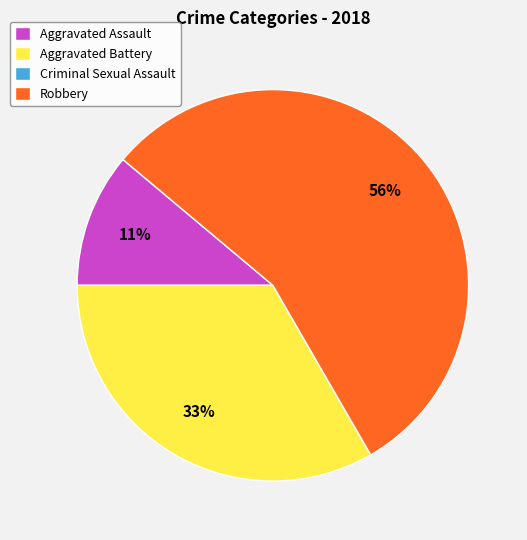

Do Aggravated Assault and Aggravated Battery together represent more than half of the pie?

No